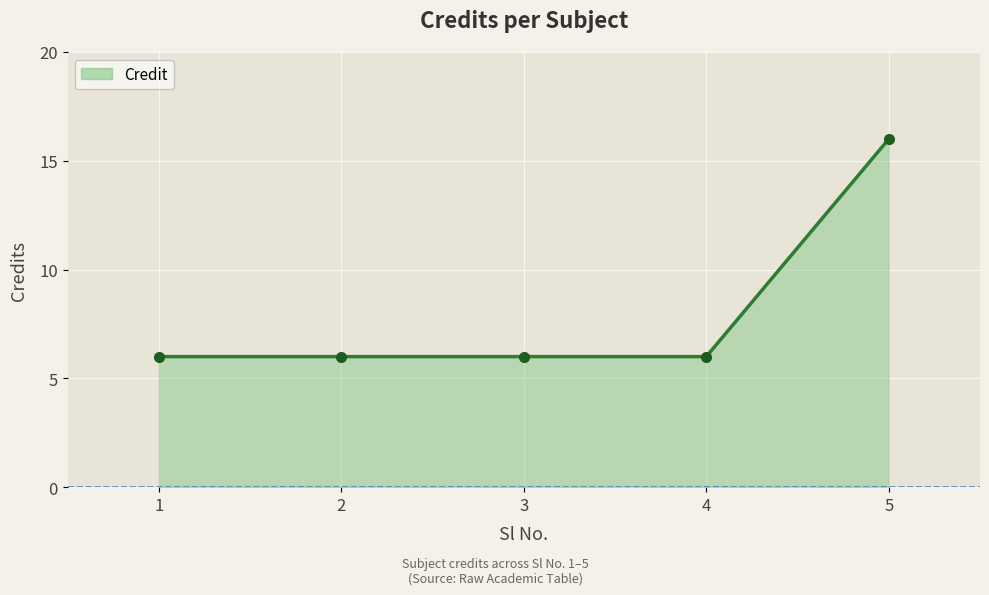

Reading left to right, what are all the values shown in this chart?

6	6	6	6	16